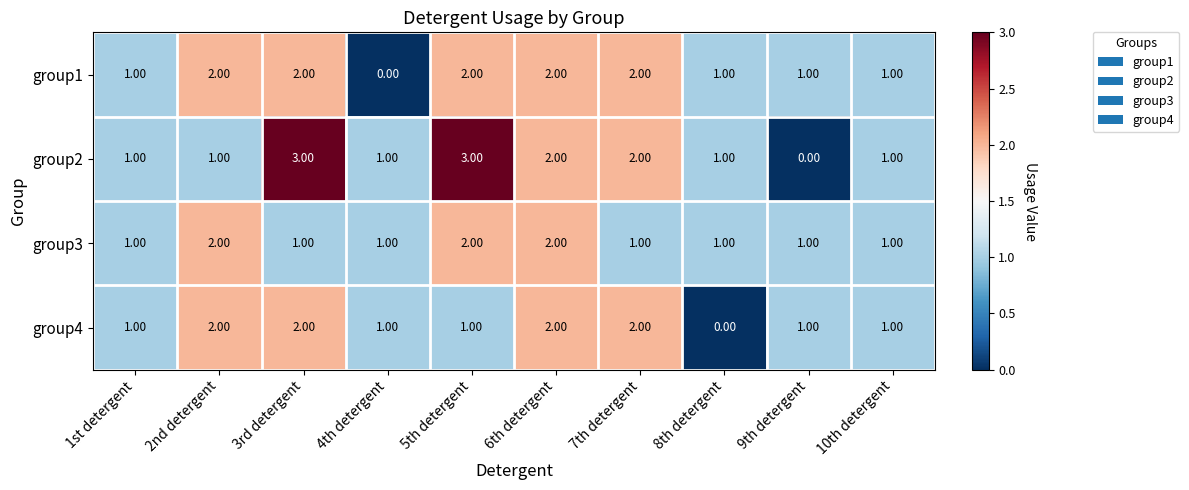

Which series has the largest range (max minus min)?

group2